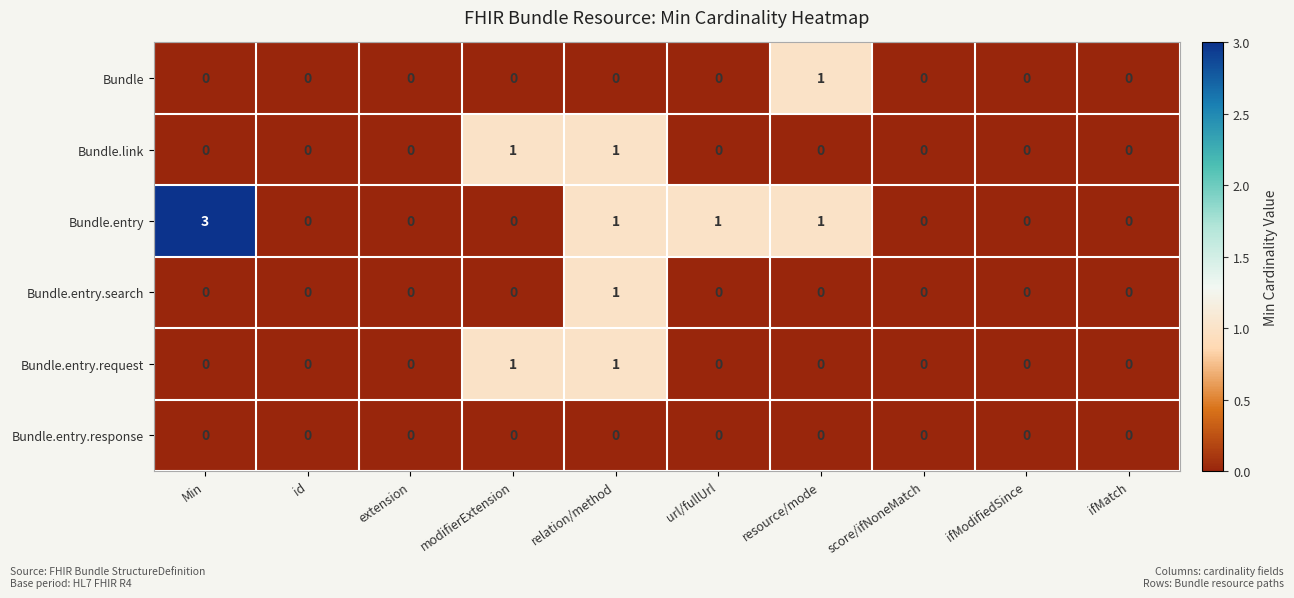

What is the sum of the Bundle.entry values at Min and id?

3